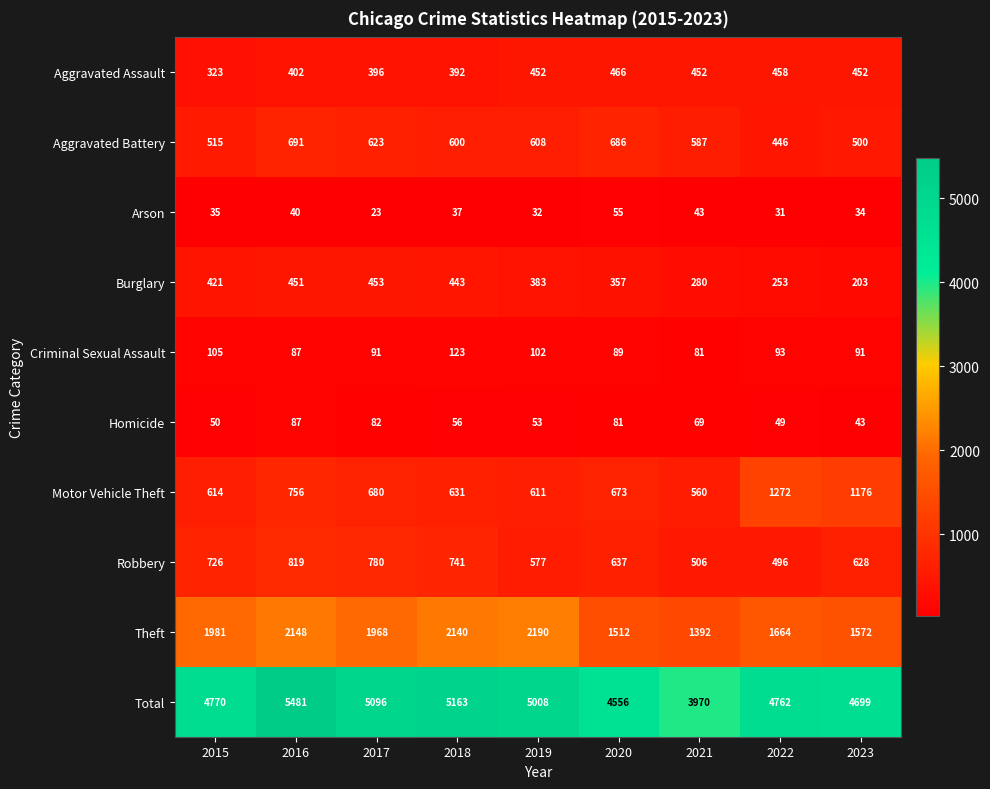

At which category is the sum across all series the highest?

2016